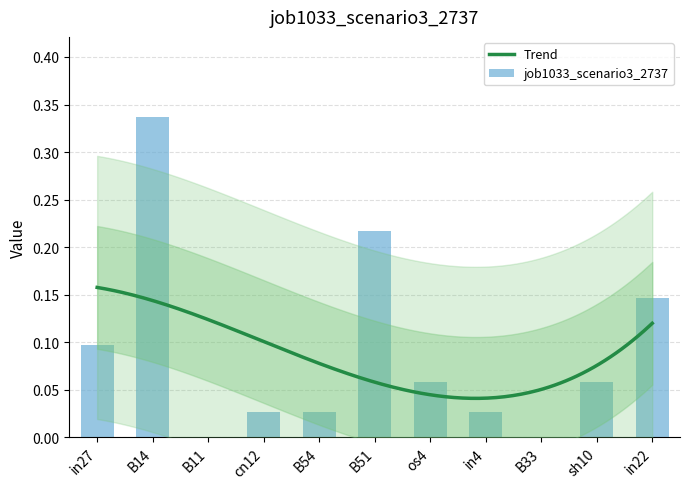

List the labels in order of value, smallest first.

B11, B33, cn12, B54, in4, os4, sh10, in27, in22, B51, B14